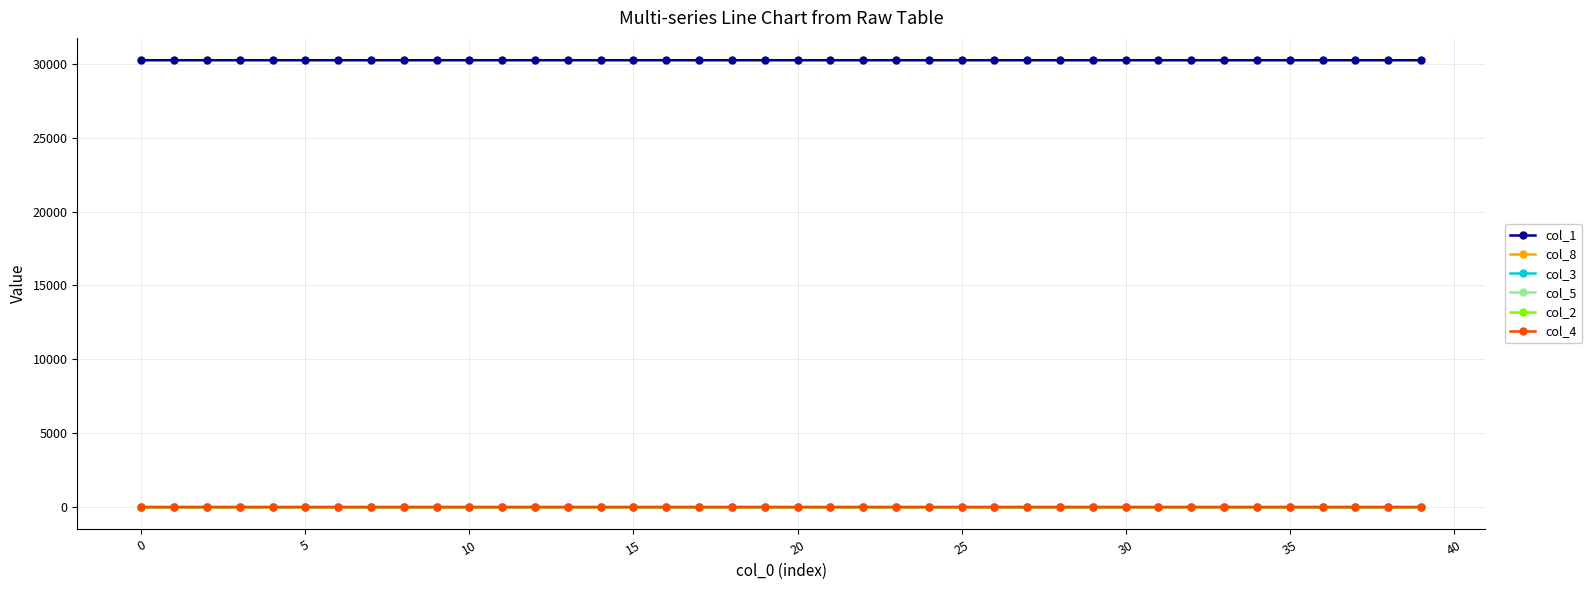

What is the difference between the second highest and second lowest values in the col_3 series?

0.1